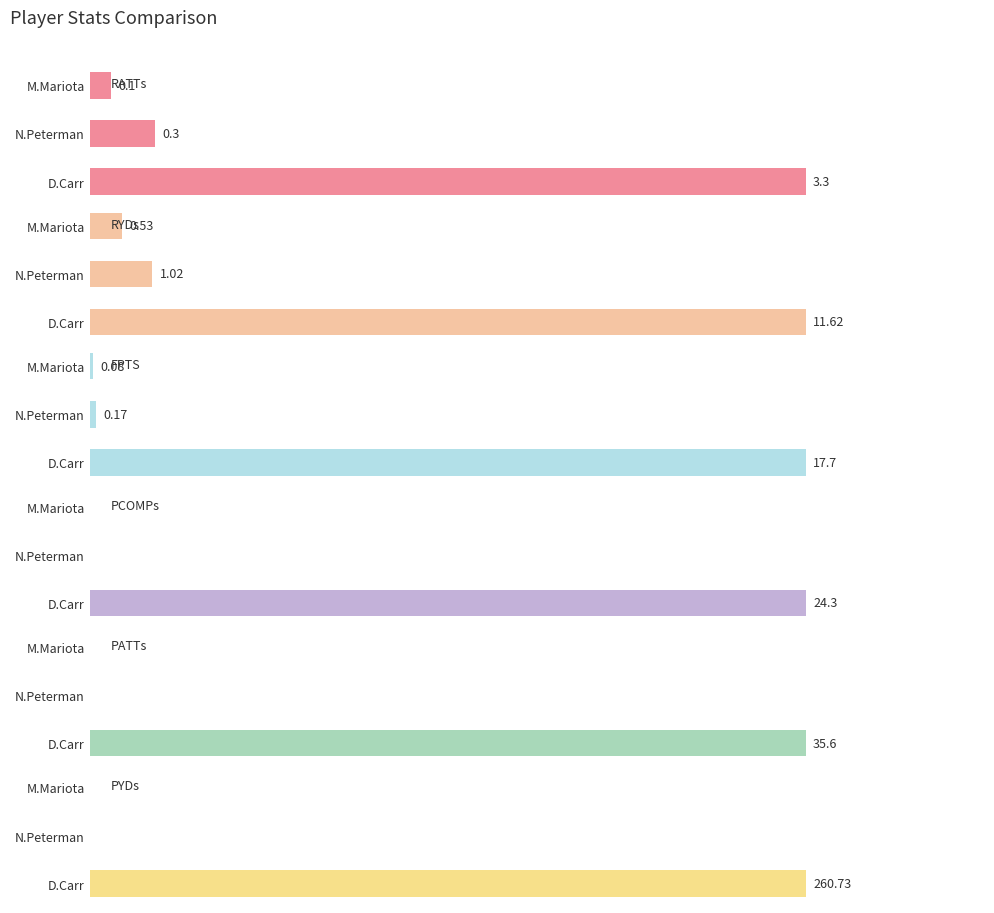

Reading left to right, list all the values displayed in this chart.

RATTs: 0.0=3.3	0.5=0.3	1.0=0.1
RYDs: 0.0=11.6	0.5=1.0	1.0=0.5
FPTS: 0.0=17.7	0.5=0.2	1.0=0.1
PCOMPs: 0.0=24.3	0.5=0.0	1.0=0.0
PATTs: 0.0=35.6	0.5=0.0	1.0=0.0
PYDs: 0.0=260.7	0.5=0.0	1.0=0.0